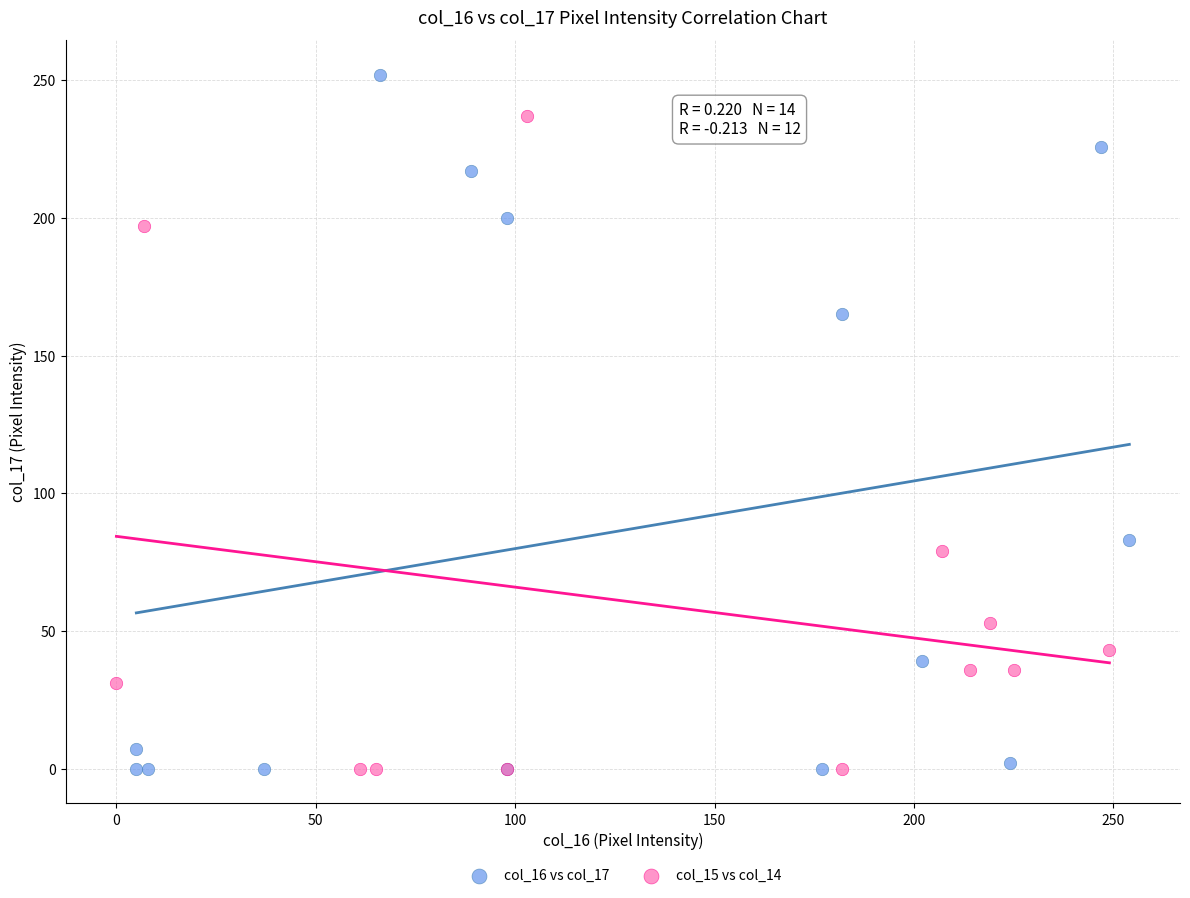

Which series has the widest spread of Y values?

col_16 vs col_17